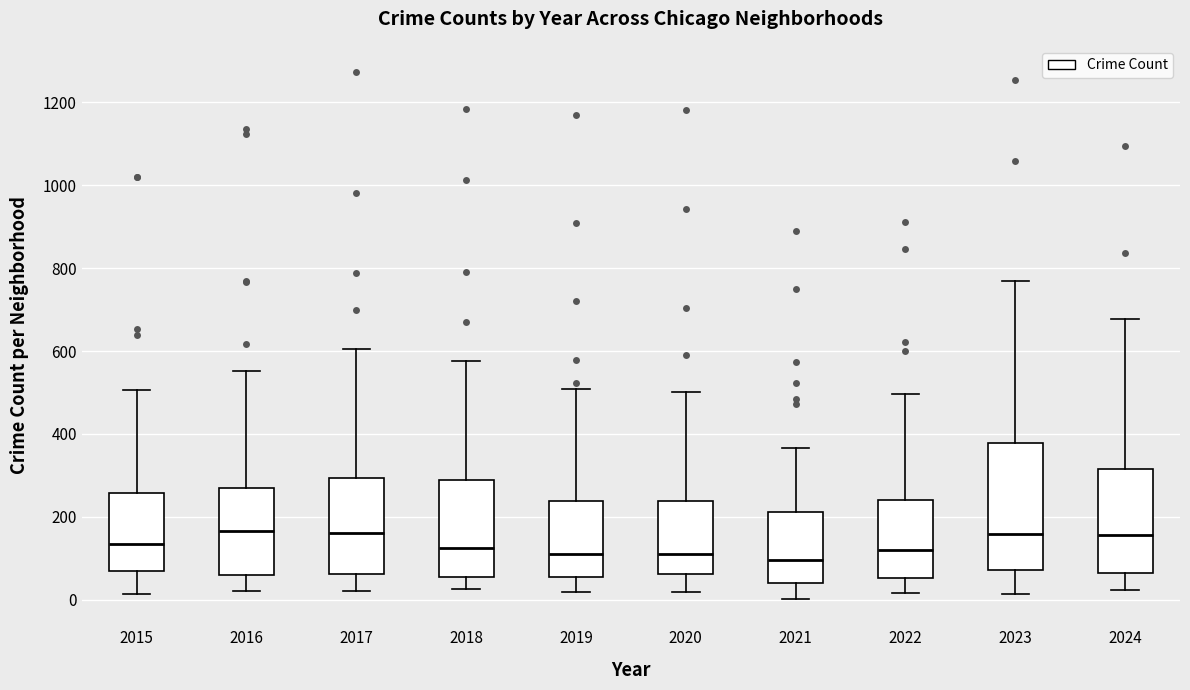

Reading left to right, read every box against the y-axis: the position of its median line, the range the box covers, and the ends of its whiskers. The values are not printed on the chart, so give them approximately, as read against the axis.

2015: median 140, box 60 to 260, whiskers 20 to 500
2016: median 160, box 60 to 280, whiskers 20 to 560
2017: median 160, box 60 to 300, whiskers 20 to 600
2018: median 120, box 60 to 280, whiskers 20 to 580
2019: median 120, box 60 to 240, whiskers 20 to 500
2020: median 120, box 60 to 240, whiskers 20 to 500
2021: median 100, box 40 to 220, whiskers 0 to 360
2022: median 120, box 60 to 240, whiskers 20 to 500
2023: median 160, box 80 to 380, whiskers 20 to 760
2024: median 160, box 60 to 320, whiskers 20 to 680